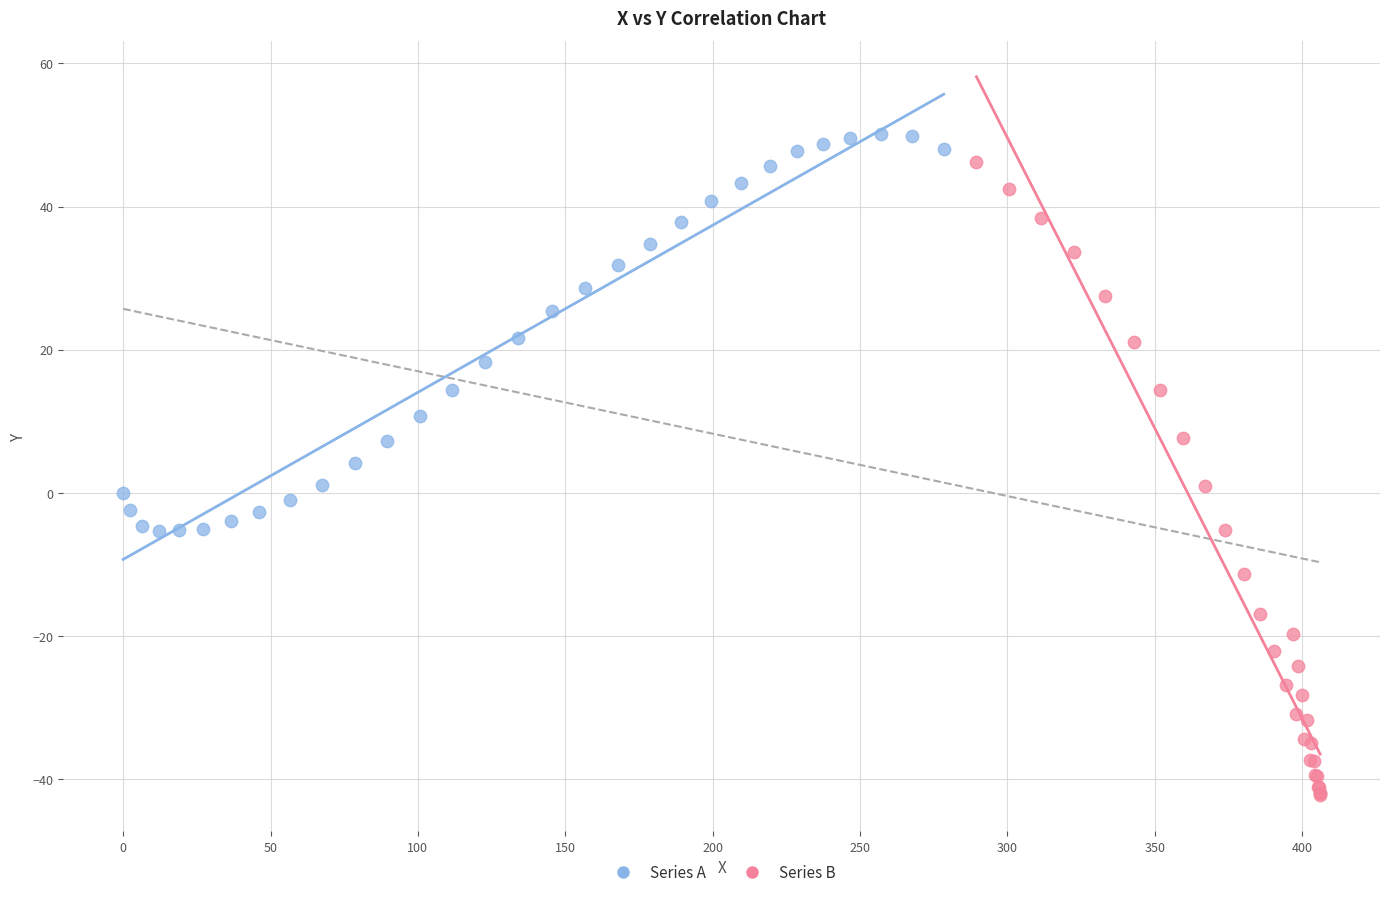

Which series has the widest spread of Y values?

Series B